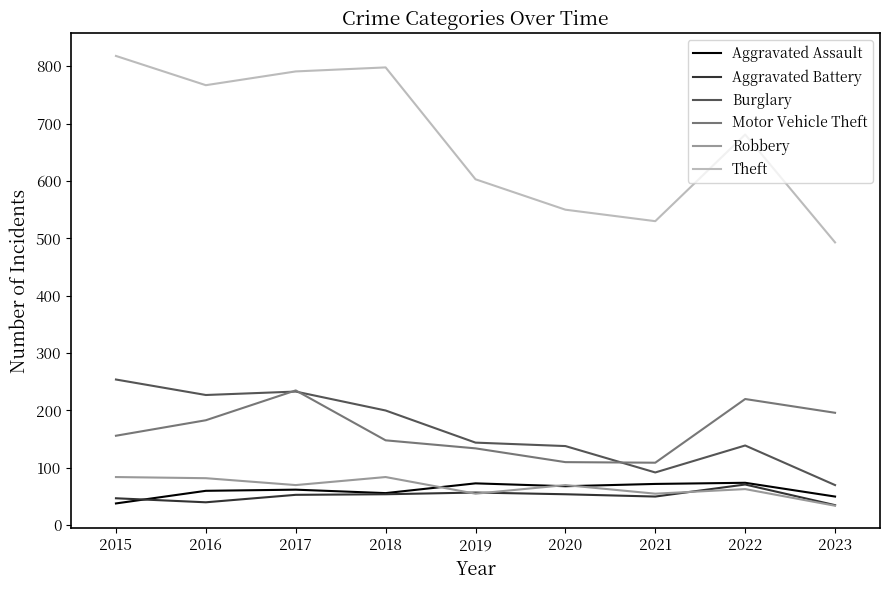

Is it true that Aggravated Assault equals 21 at 2018?

False